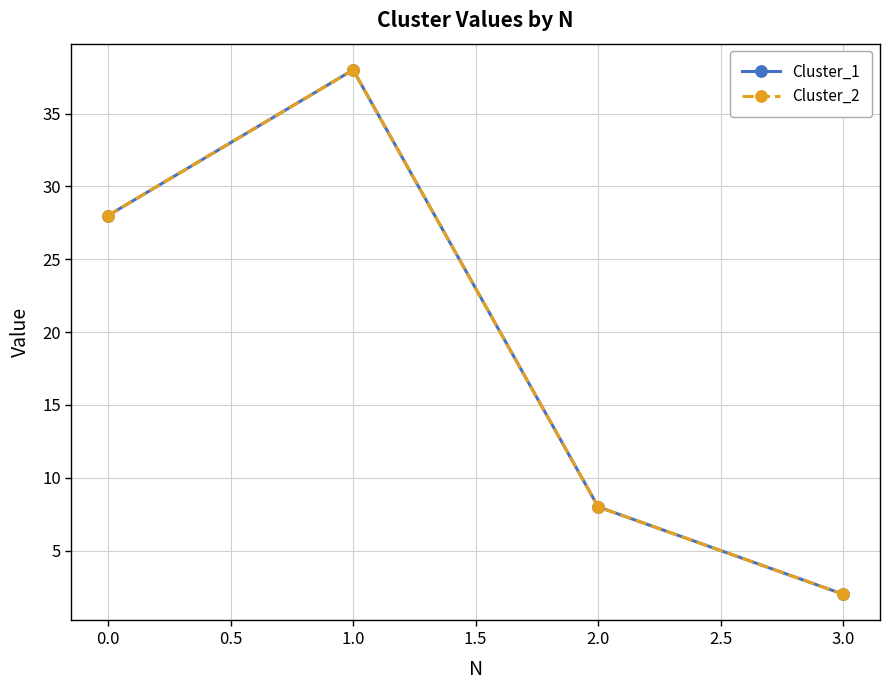

Is this an area chart (filled region under the line)?

No